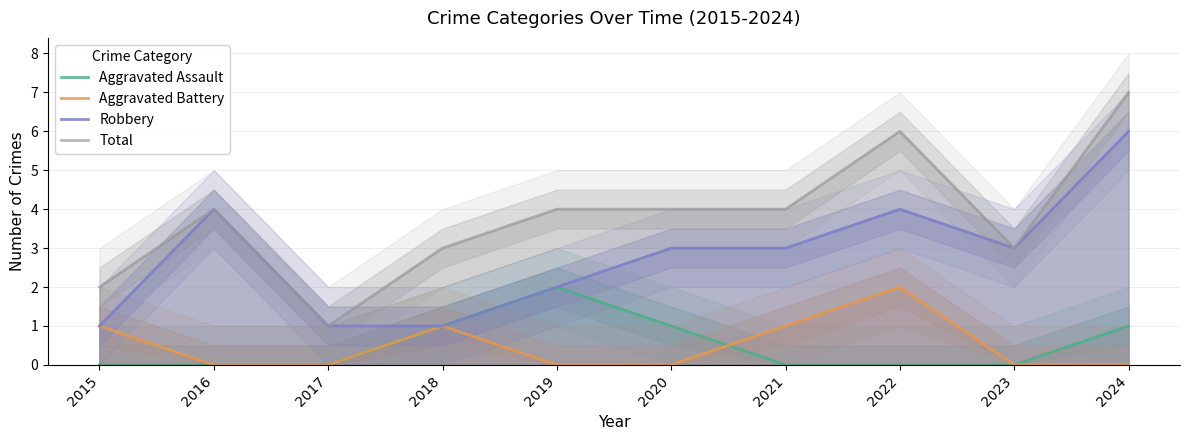

Reading left to right, what are all the values shown in this chart?

Aggravated Assault: 2015=0	2016=0	2017=0	2018=1	2019=2	2020=1	2021=0	2022=0	2023=0	2024=1
Aggravated Battery: 2015=1	2016=0	2017=0	2018=1	2019=0	2020=0	2021=1	2022=2	2023=0	2024=0
Robbery: 2015=1	2016=4	2017=1	2018=1	2019=2	2020=3	2021=3	2022=4	2023=3	2024=6
Total: 2015=2	2016=4	2017=1	2018=3	2019=4	2020=4	2021=4	2022=6	2023=3	2024=7